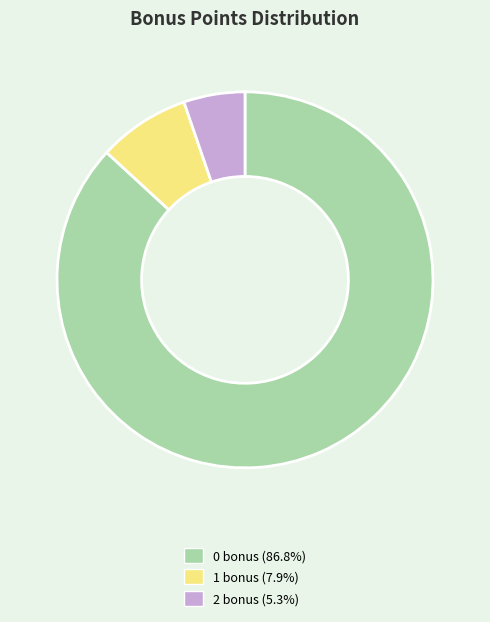

Rank the categories by value from lowest to highest.

2 bonus, 1 bonus, 0 bonus